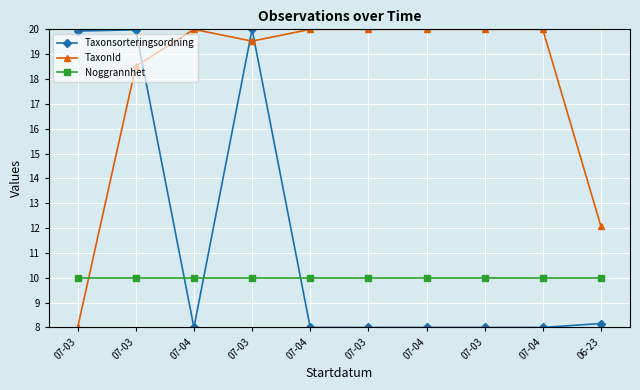

What is the total value across all series at 07-03?

37.9